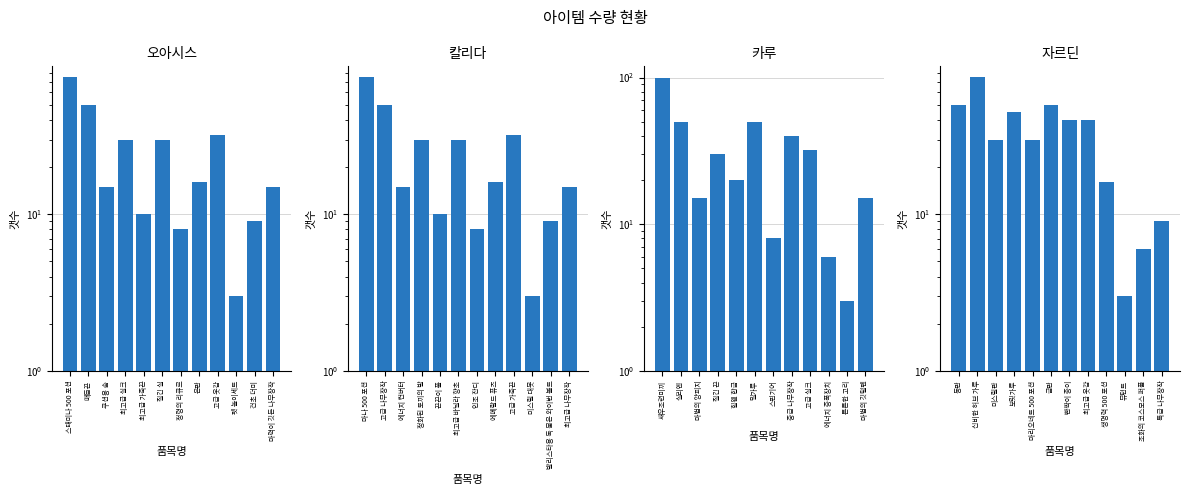

True or false: 카루 has a value of 4 at 스핀기어.

False